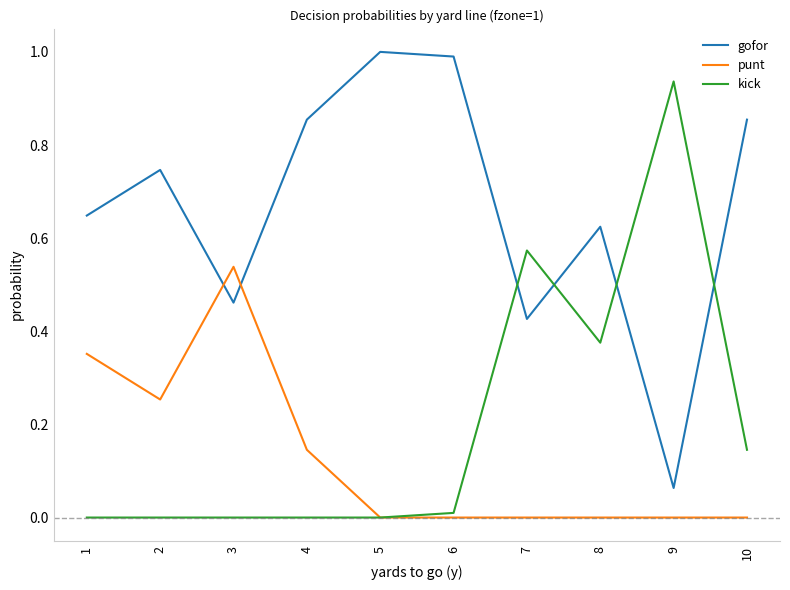

What are all the series names shown in the legend?

gofor, punt, kick